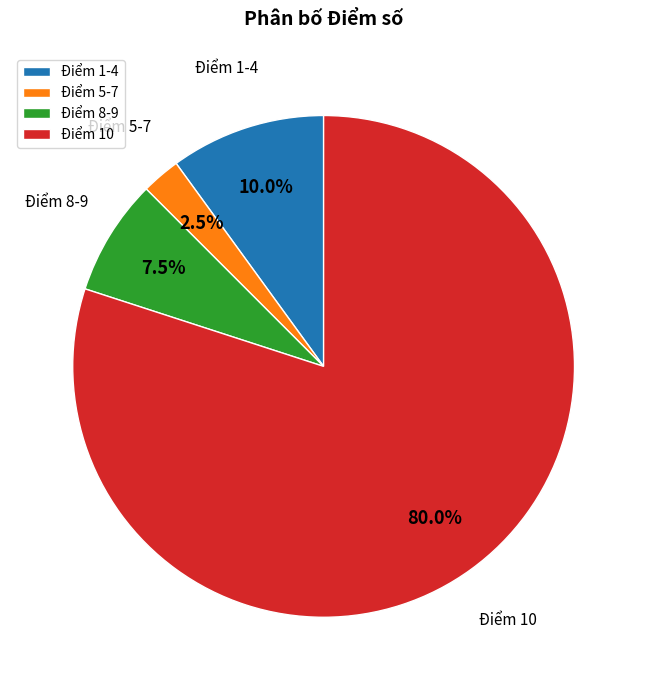

Is Điểm 1-4 the majority of the pie?

No